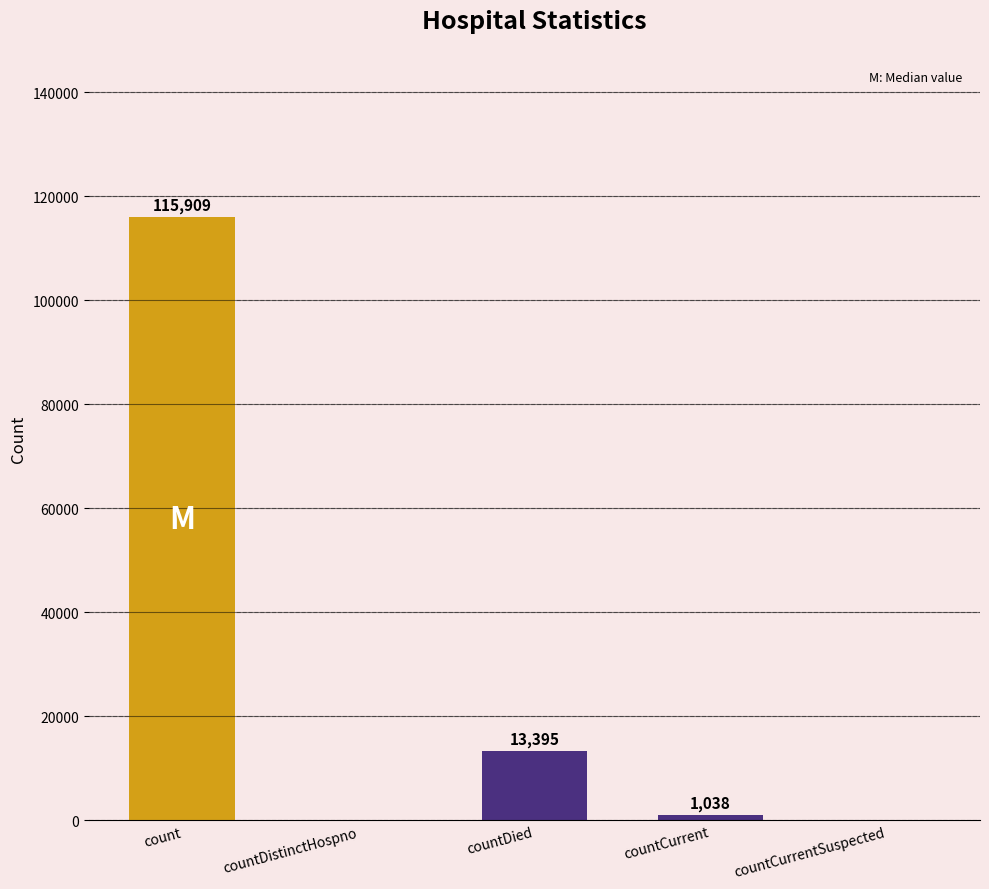

Is it true that the value at countCurrent is 1038?

True